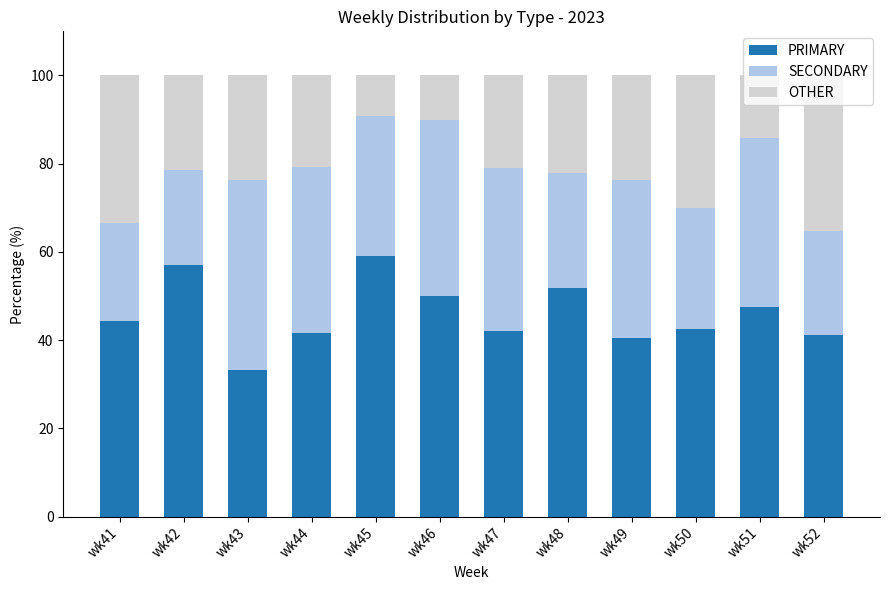

What is the average value of the PRIMARY series?

46.0